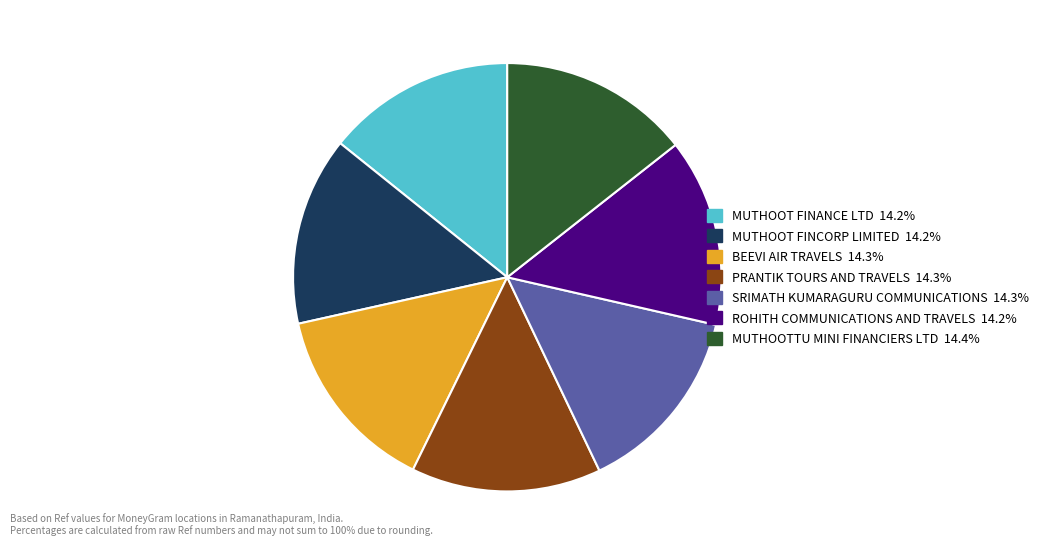

Count the number of slices in the pie.

7